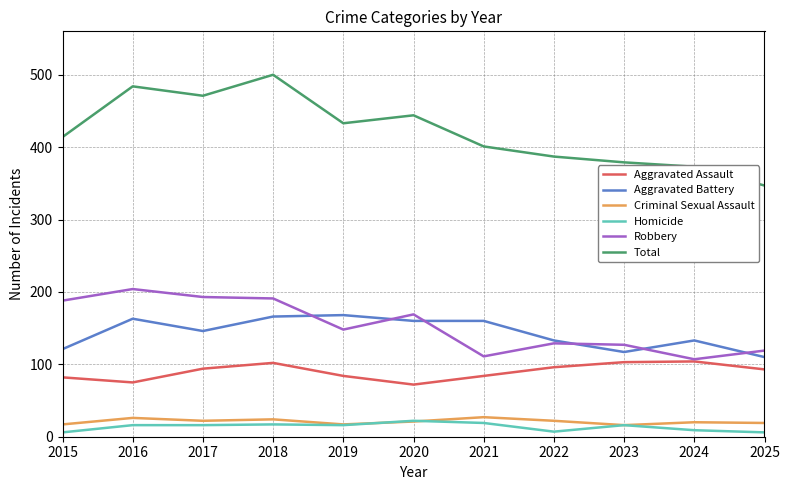

True or false: Criminal Sexual Assault and Total intersect in this chart.

False